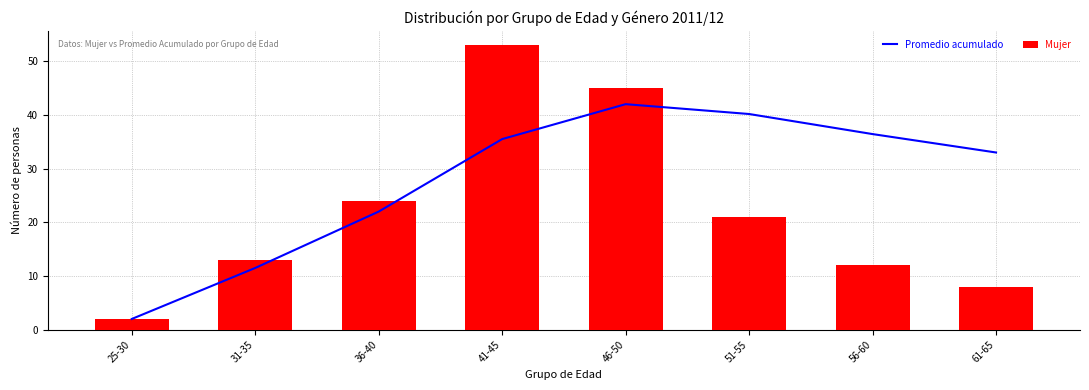

True or false: Mujer has a value of 8.0 at 61-65.

True